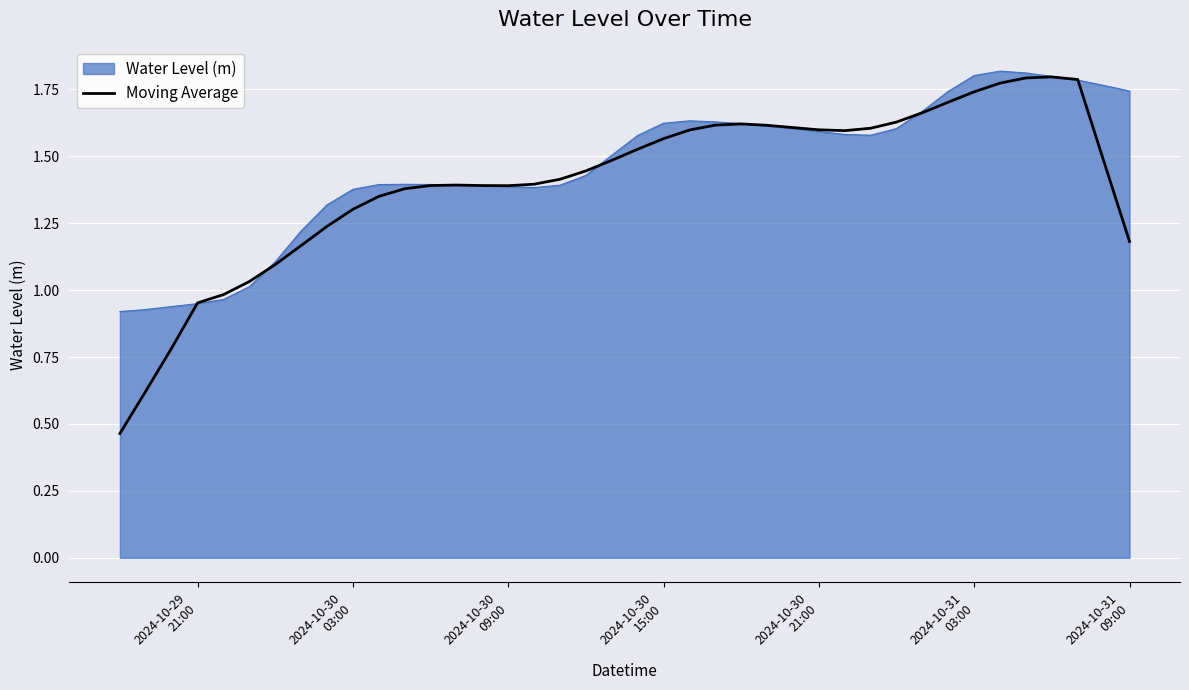

Which series has the widest spread of values?

Moving Average